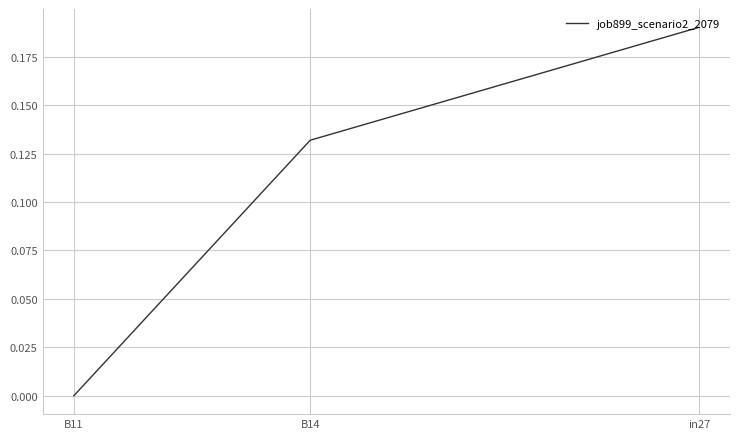

Is this an area chart (filled region under the line)?

No